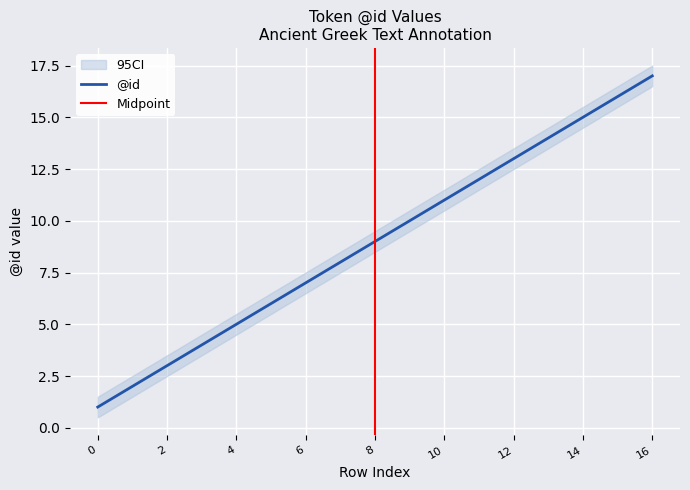

Rank the categories by value from highest to lowest.

16, 15, 14, 13, 12, 11, 10, 9, 8, 7, 6, 5, 4, 3, 2, 1, 0